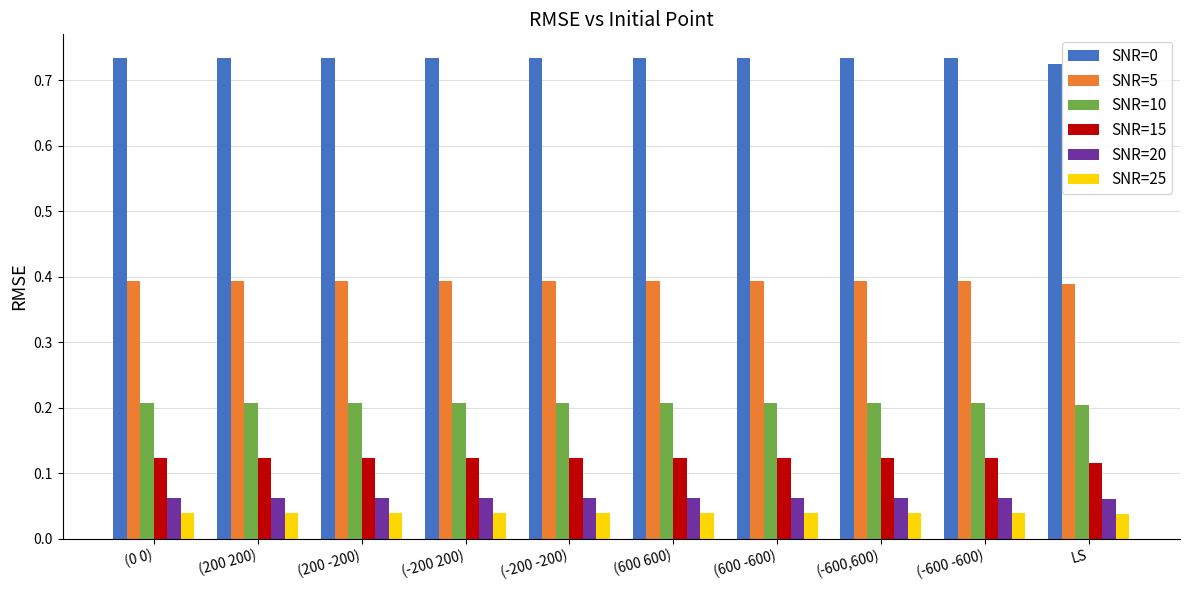

How many SNR=5 values are between 0 and 1?

10